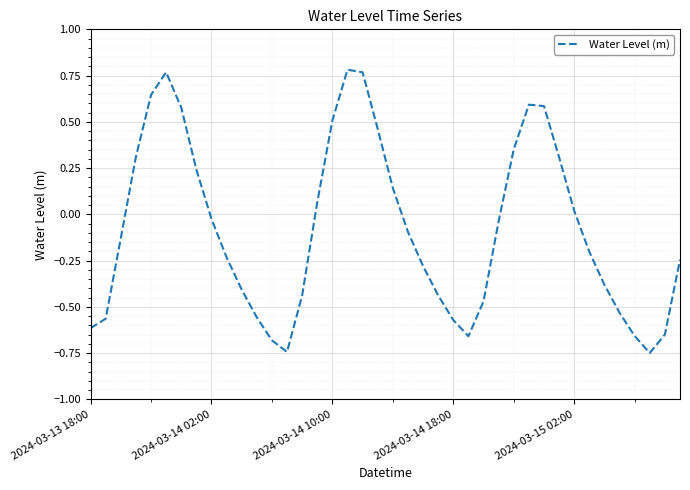

What is the difference between the maximum and minimum values?

1.5